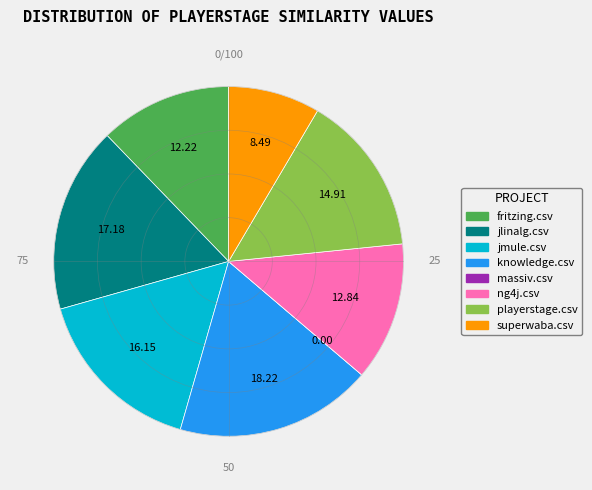

Does playerstage.csv account for over 50% of the chart?

No